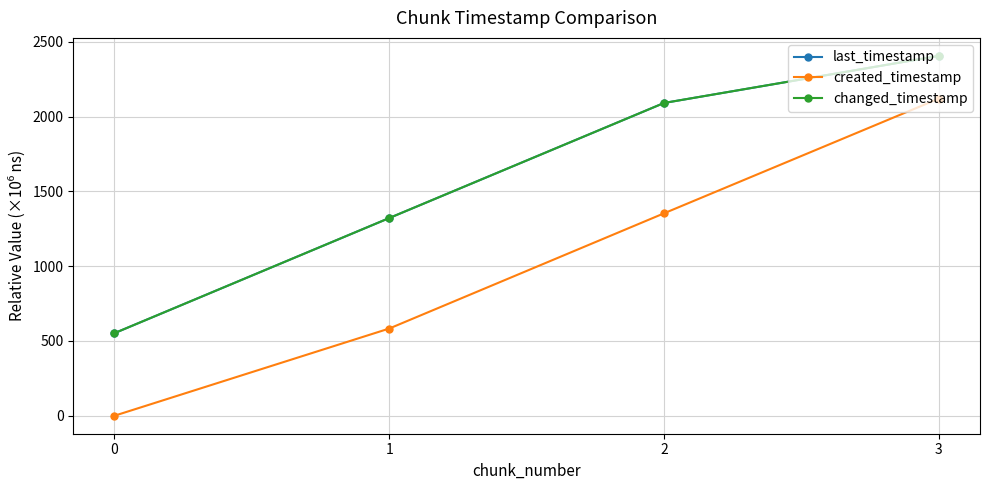

What is the approximate value of created_timestamp at 1?

583.2